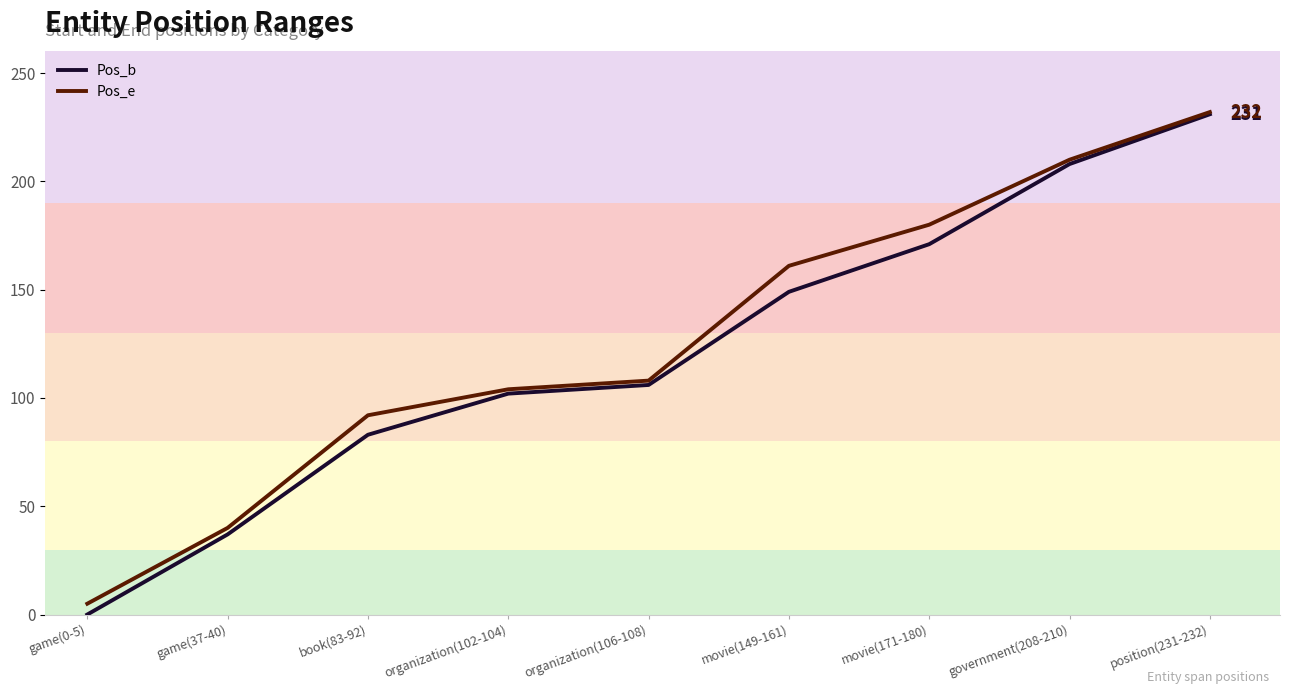

Is this an area chart (filled region under the line)?

No